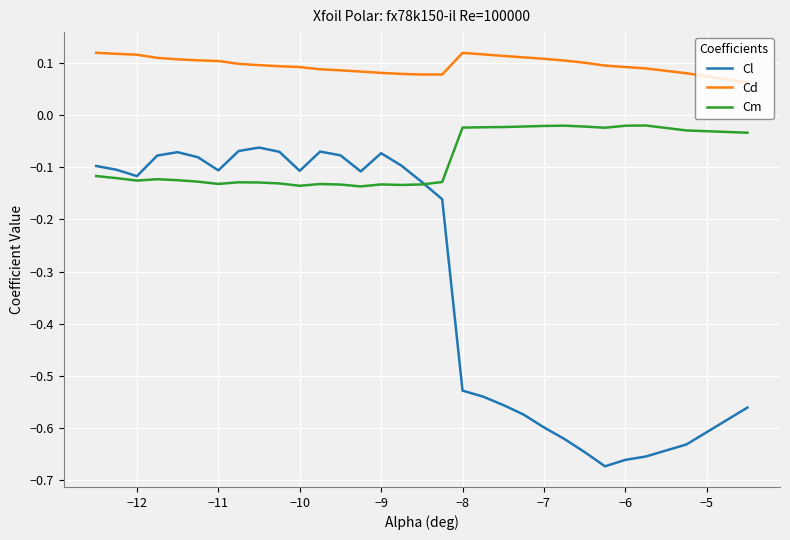

Rank the series by their average value, from highest to lowest.

Cd, Cm, Cl